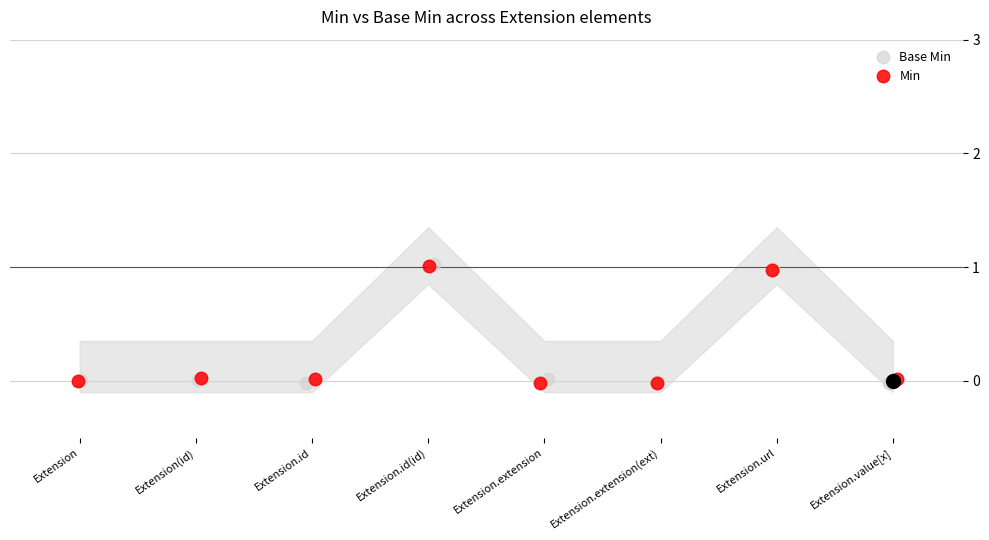

How many values in the Min series are below 0?

3